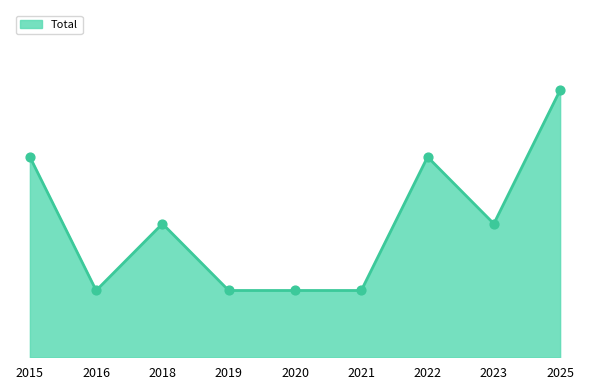

Which has a higher value, 2023 or 2019?

2023